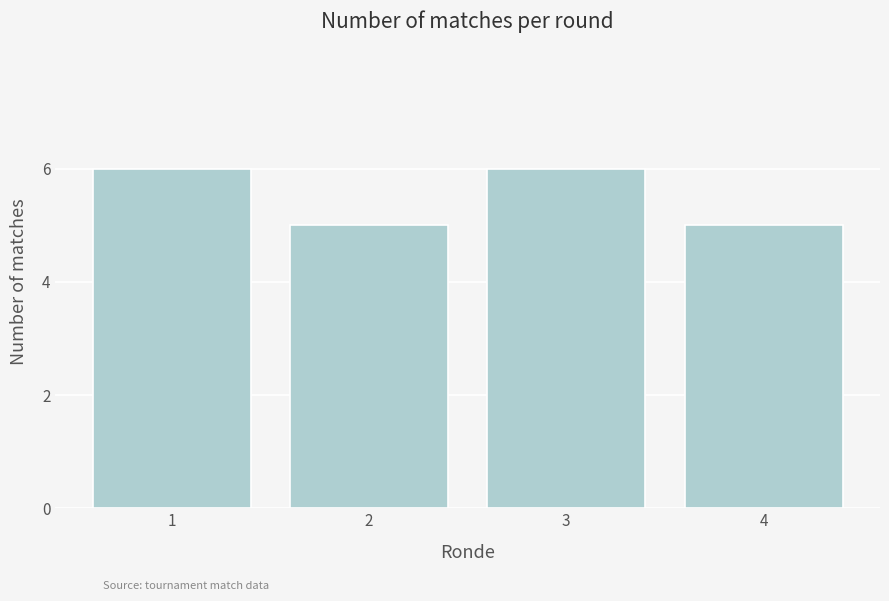

Reading left to right, extract all data points from this chart.

6	5	6	5